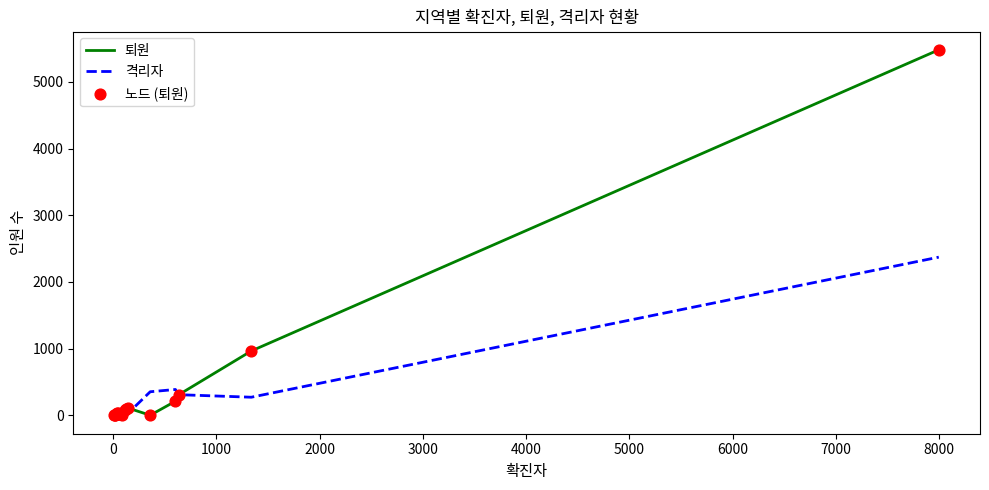

At how many categories does at least one series exceed 5272?

1